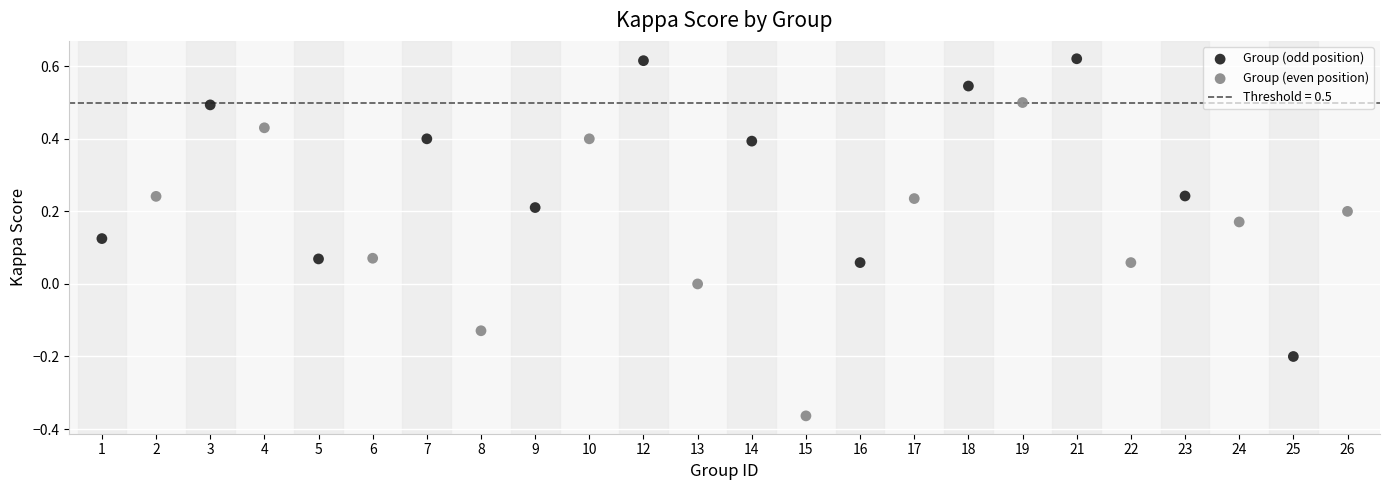

Which series contains the highest Y value?

Group (odd position)